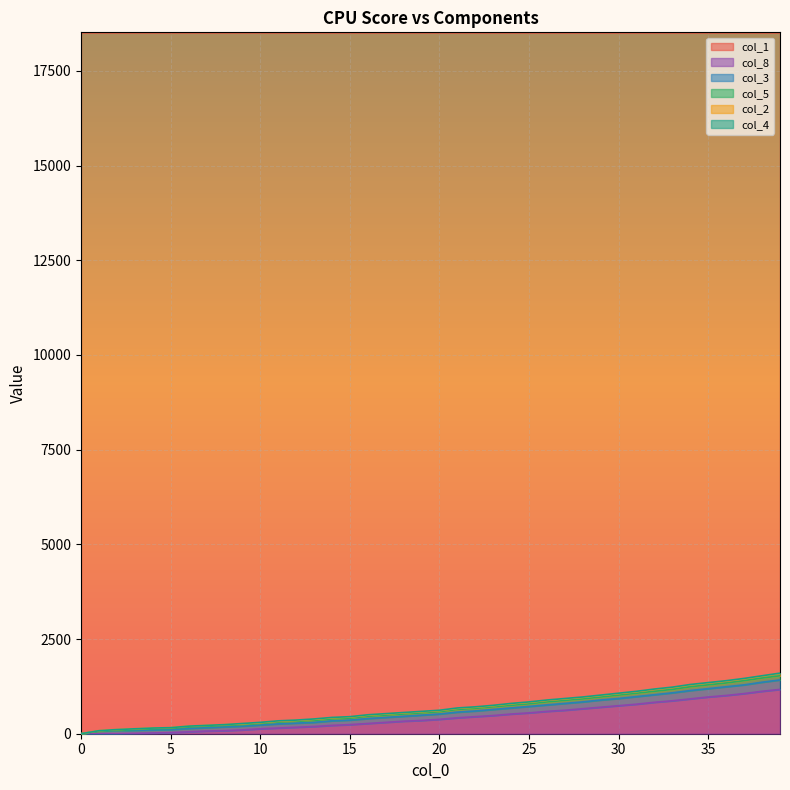

True or false: col_3 and col_1 intersect in this chart.

False